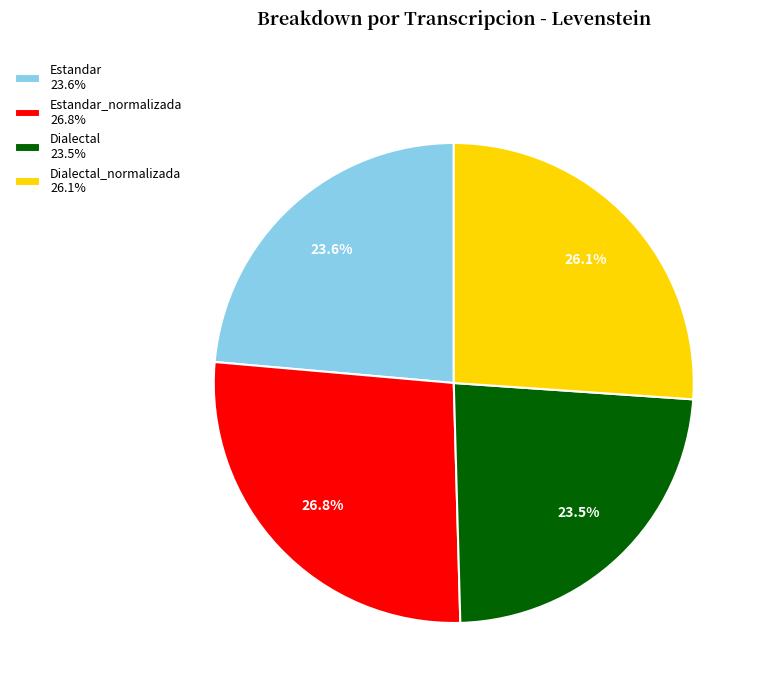

How many slices are in this pie chart?

4